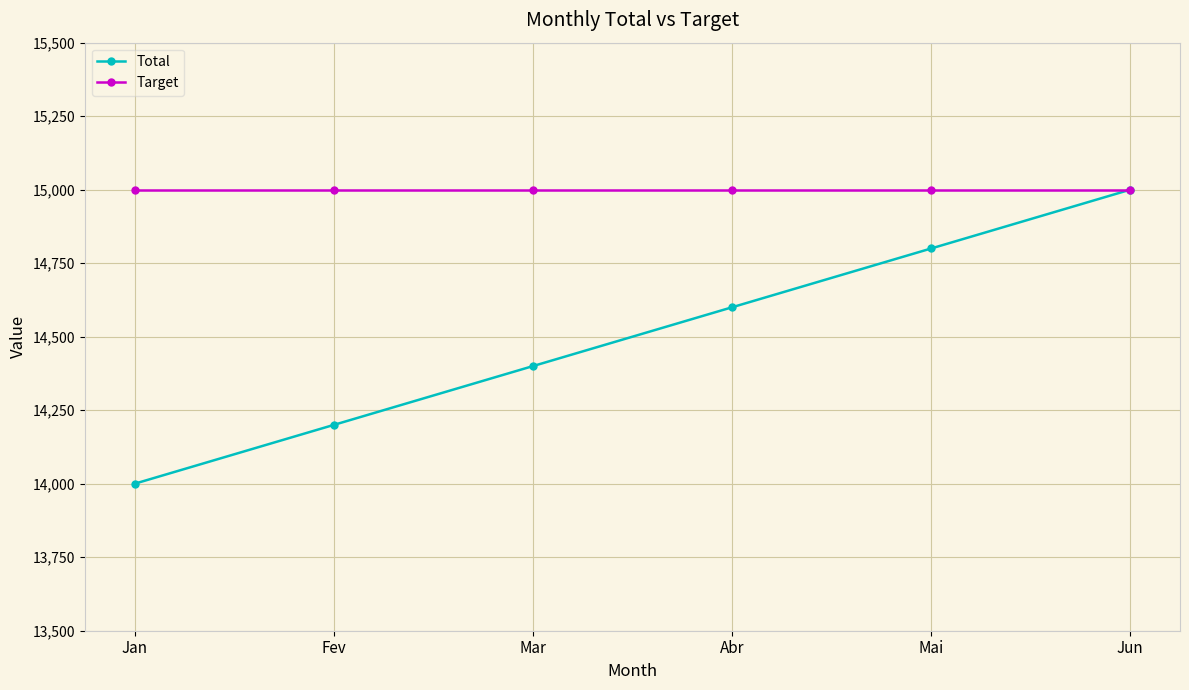

Does the chart display data point markers on the line(s)?

Yes